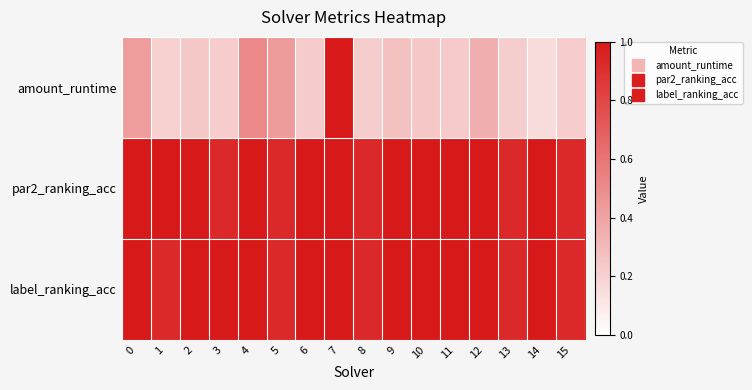

Reading left to right, transcribe all the data shown in this chart.

amount_runtime: 0=0.4	1=0.2	2=0.2	3=0.2	4=0.5	5=0.4	6=0.2	7=1.0	8=0.2	9=0.3	10=0.2	11=0.2	12=0.3	13=0.2	14=0.1	15=0.2
par2_ranking_acc: 0=1.0	1=1.0	2=1.0	3=0.9	4=1.0	5=0.9	6=1.0	7=1.0	8=0.9	9=1.0	10=1.0	11=1.0	12=1.0	13=0.9	14=1.0	15=0.9
label_ranking_acc: 0=1.0	1=0.9	2=1.0	3=1.0	4=1.0	5=0.9	6=1.0	7=1.0	8=0.9	9=1.0	10=1.0	11=1.0	12=1.0	13=0.9	14=1.0	15=0.9